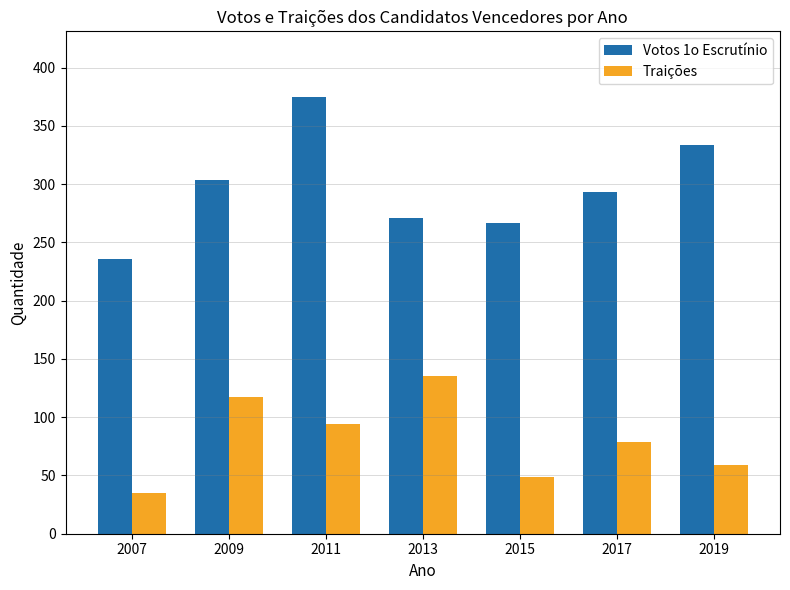

True or false: Traições has a value of 49 at 2015.

True